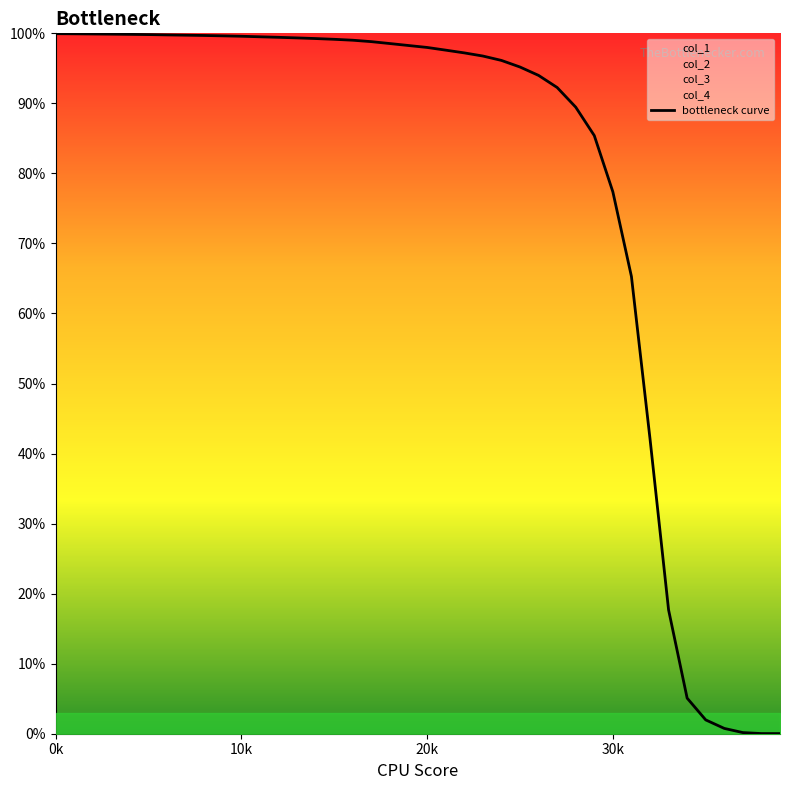

What is the highest value of the bottleneck curve series?

100.0